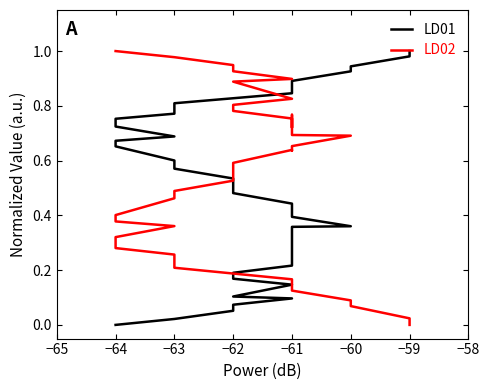

Rank the series at −64 from lowest to highest value.

LD01, LD02